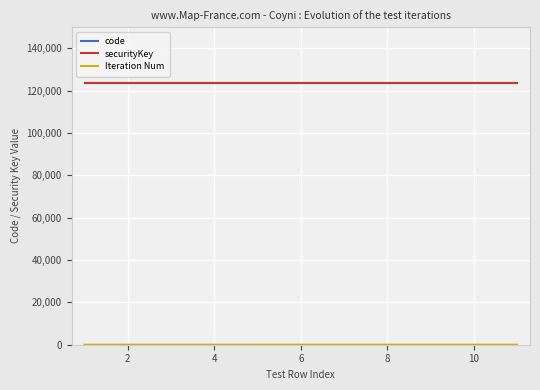

The code series shows 123456 at 11. True or false?

True